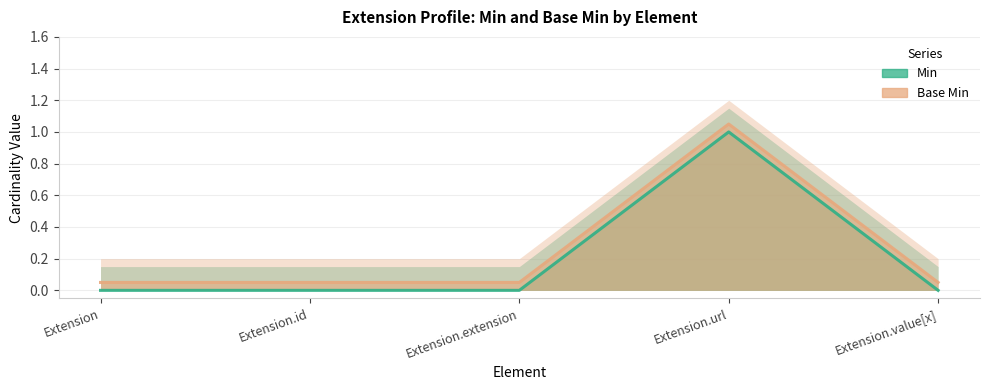

What is the minimum value for Base Min?

0.1